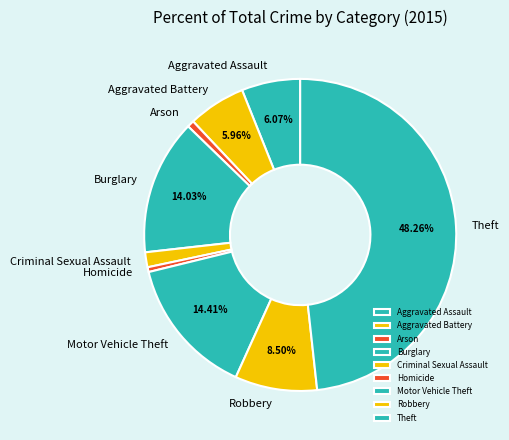

To the nearest percent, what is the combined percentage of Robbery and Theft?

57%